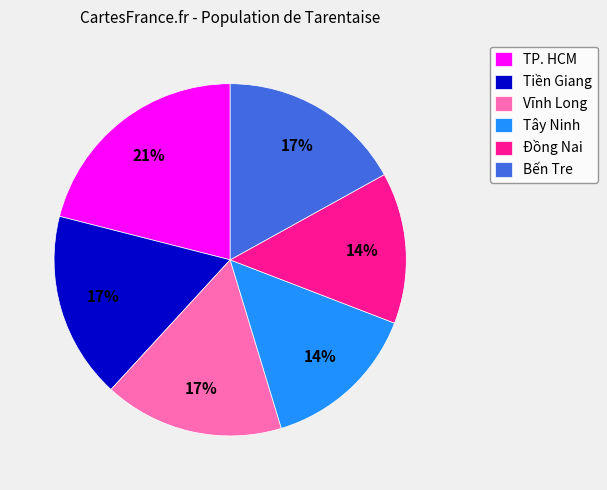

To the nearest percent, what percentage of the pie is Tiền Giang?

17%